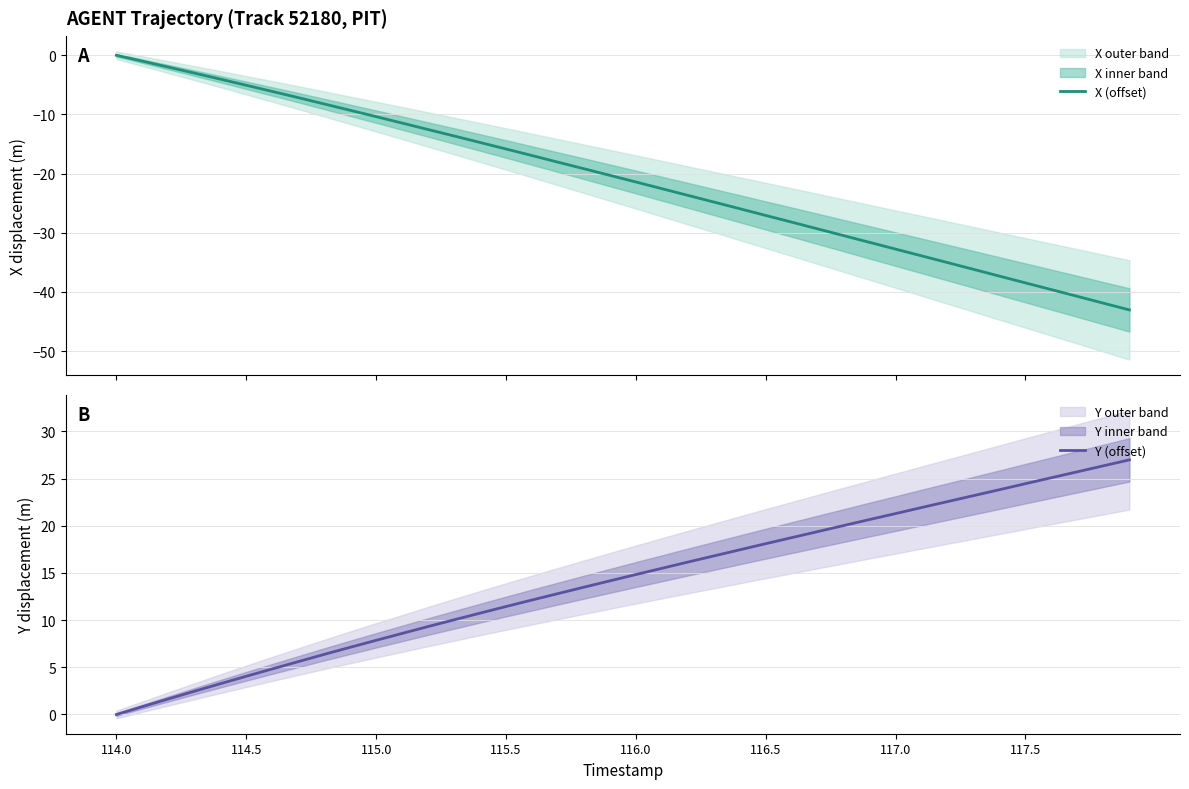

At which label does Y (offset) reach its minimum?

114.0